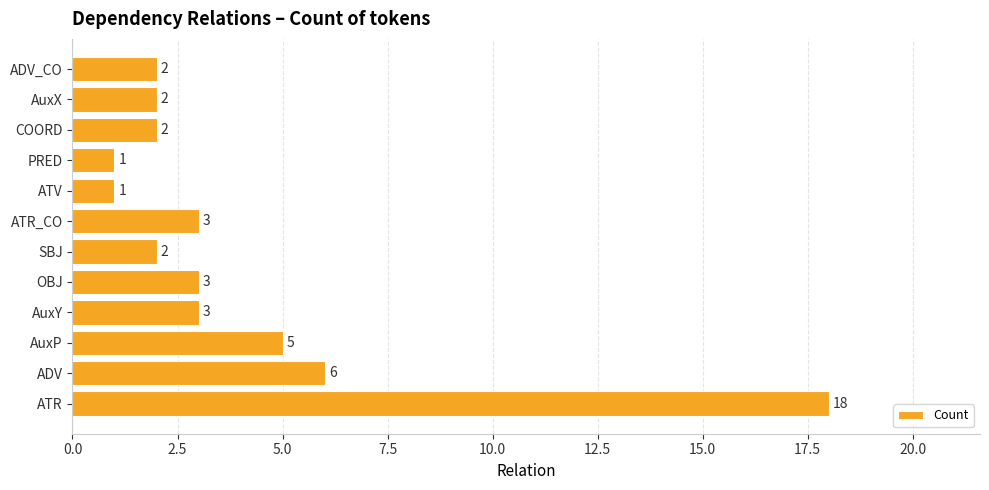

What is the maximum value shown in the chart?

18